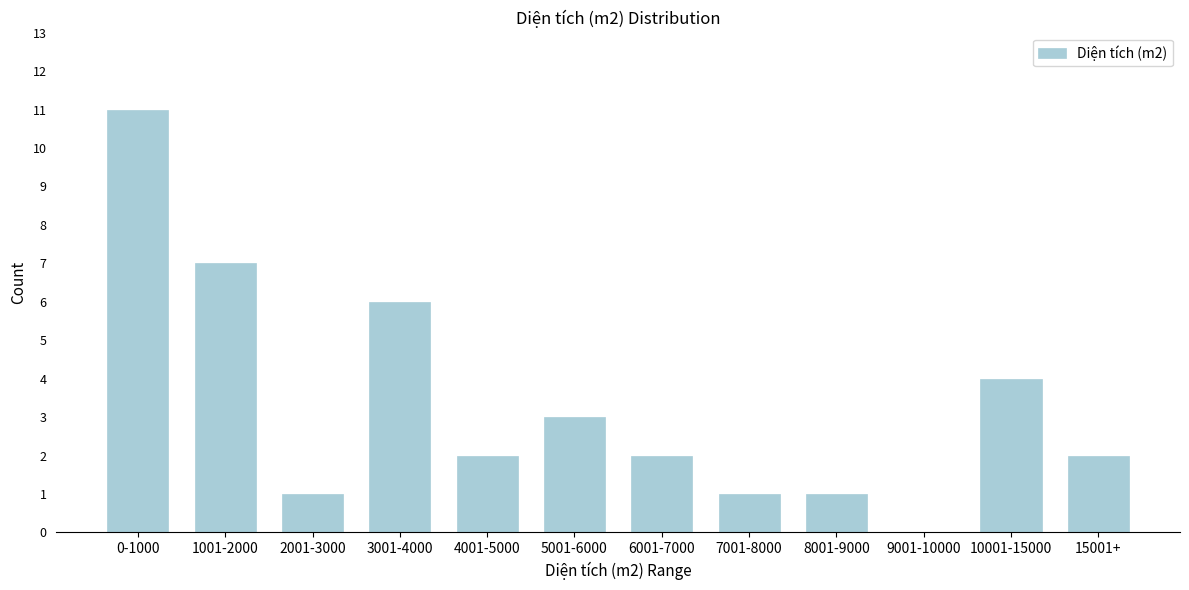

Reading right to left, transcribe all the data shown in this chart.

15001+=2	10001-15000=4	9001-10000=0	8001-9000=1	7001-8000=1	6001-7000=2	5001-6000=3	4001-5000=2	3001-4000=6	2001-3000=1	1001-2000=7	0-1000=11